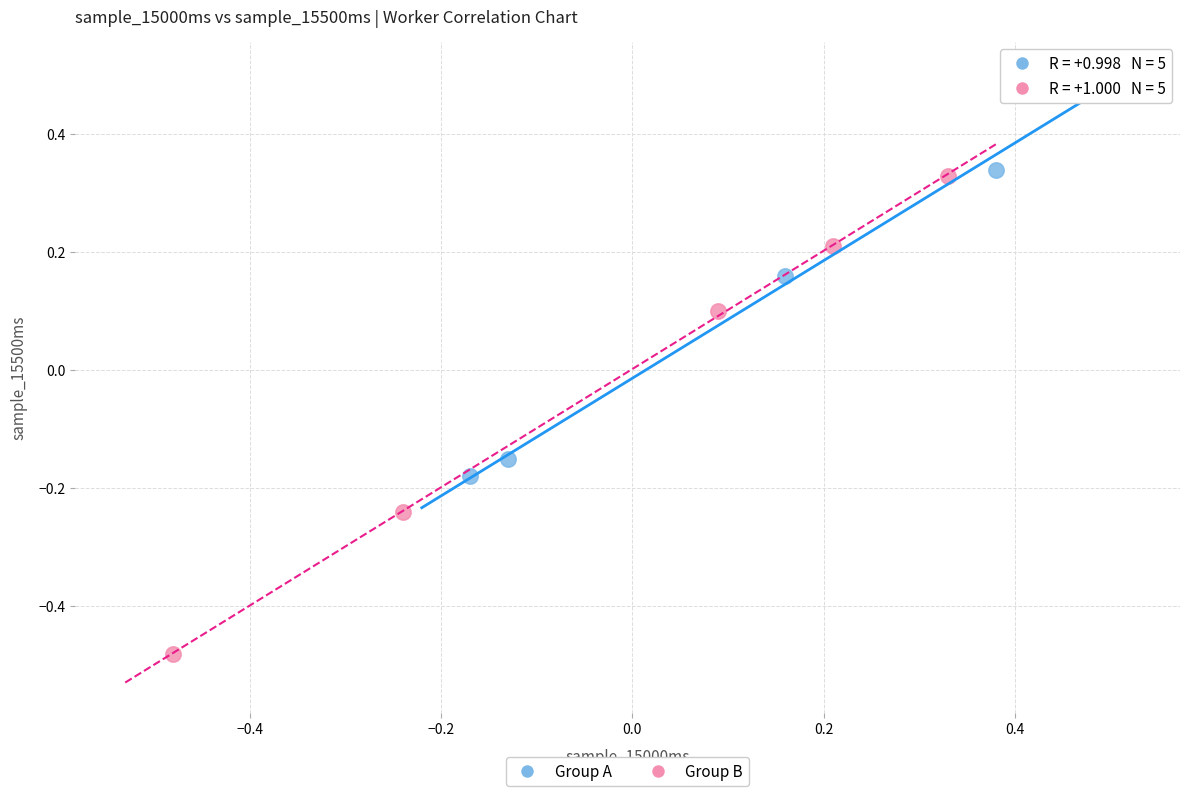

Which series reaches the maximum Y coordinate?

Group A